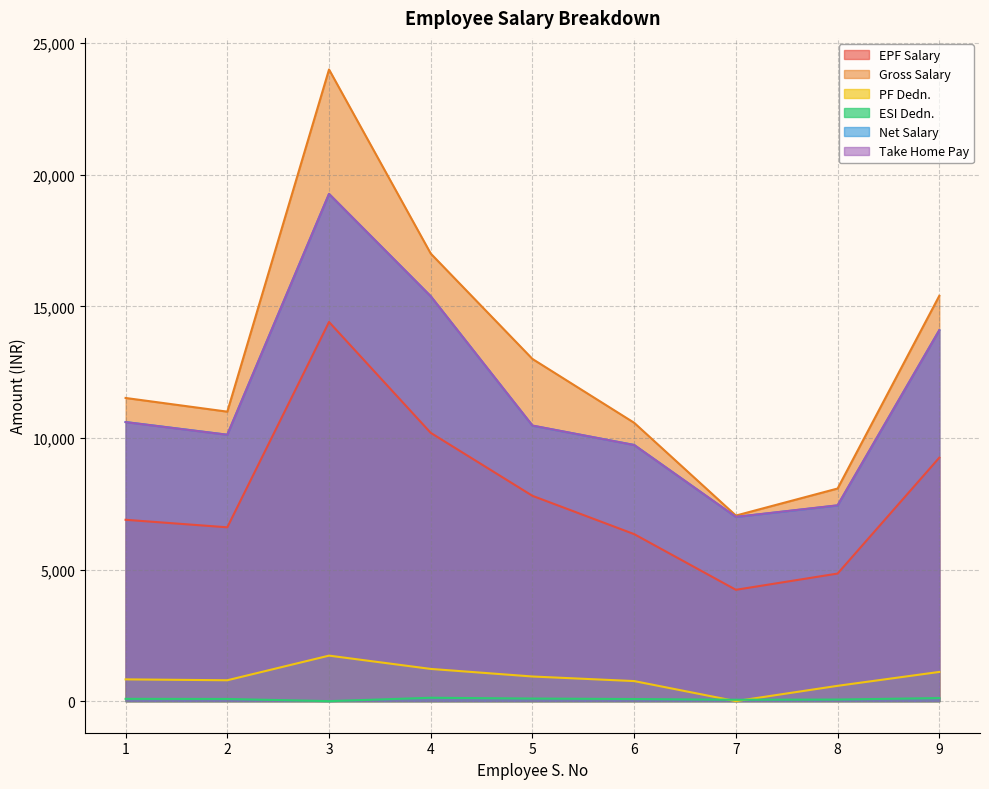

At which category does EPF Salary reach its first local valley?

2